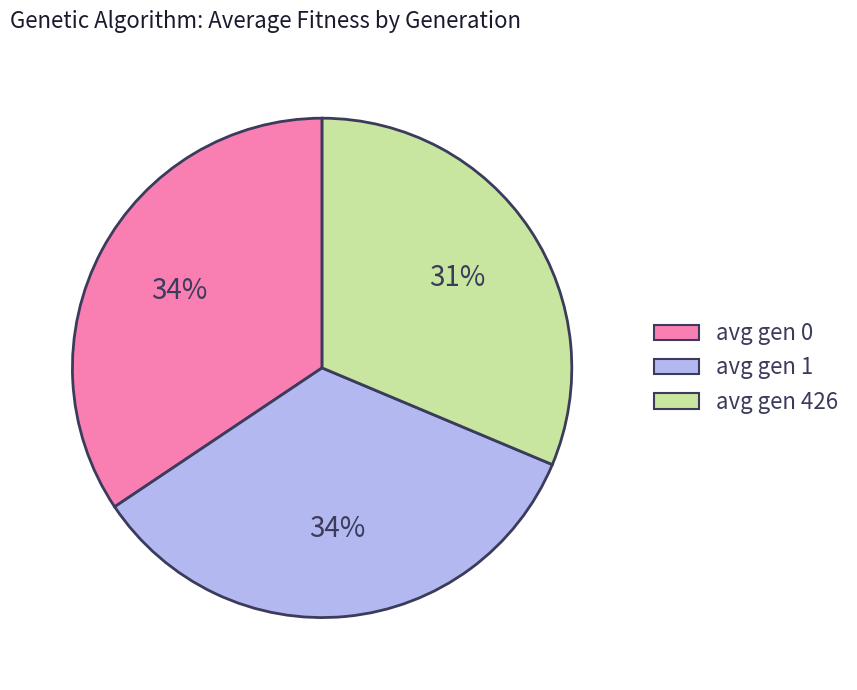

To the nearest percent, what is the average slice percentage?

33%